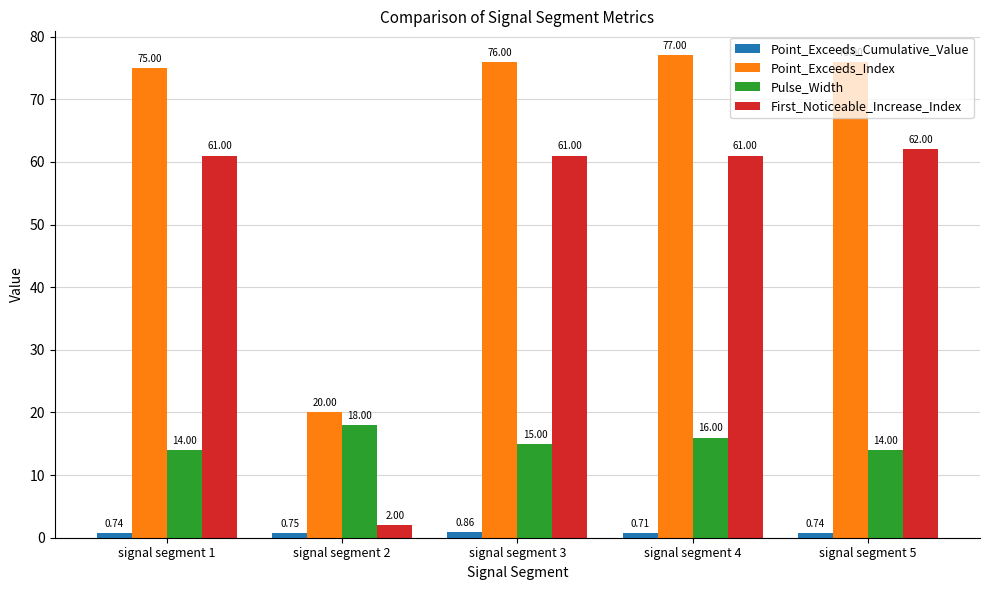

How many bars are there in each group?

4